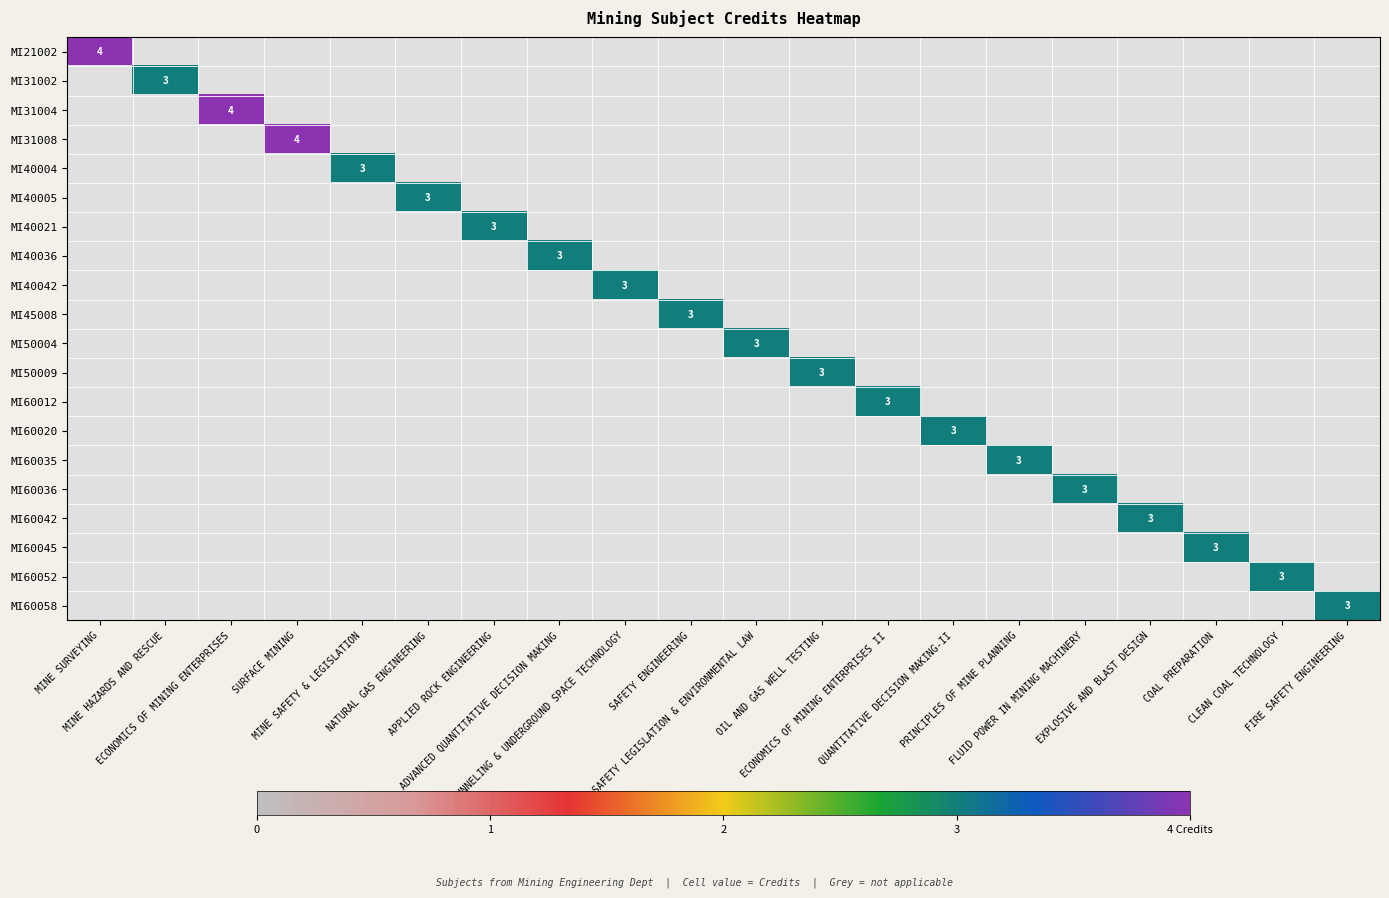

At which category is the sum across all series the highest?

MINE SURVEYING